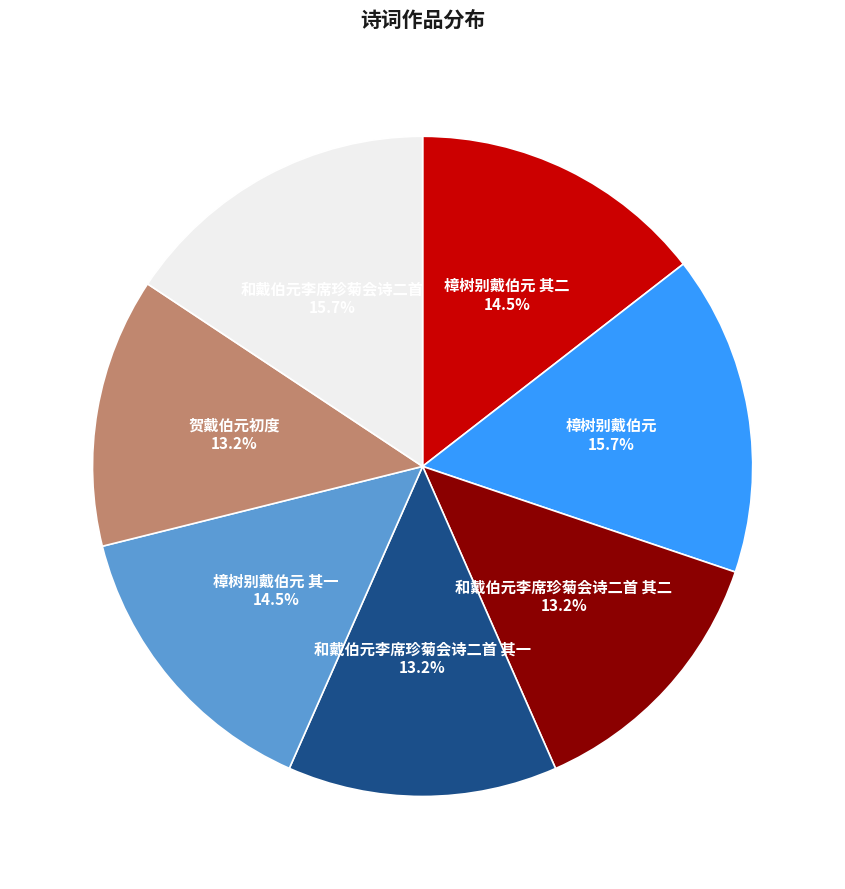

To the nearest percent, what portion does 樟树别戴伯元 represent?

16%